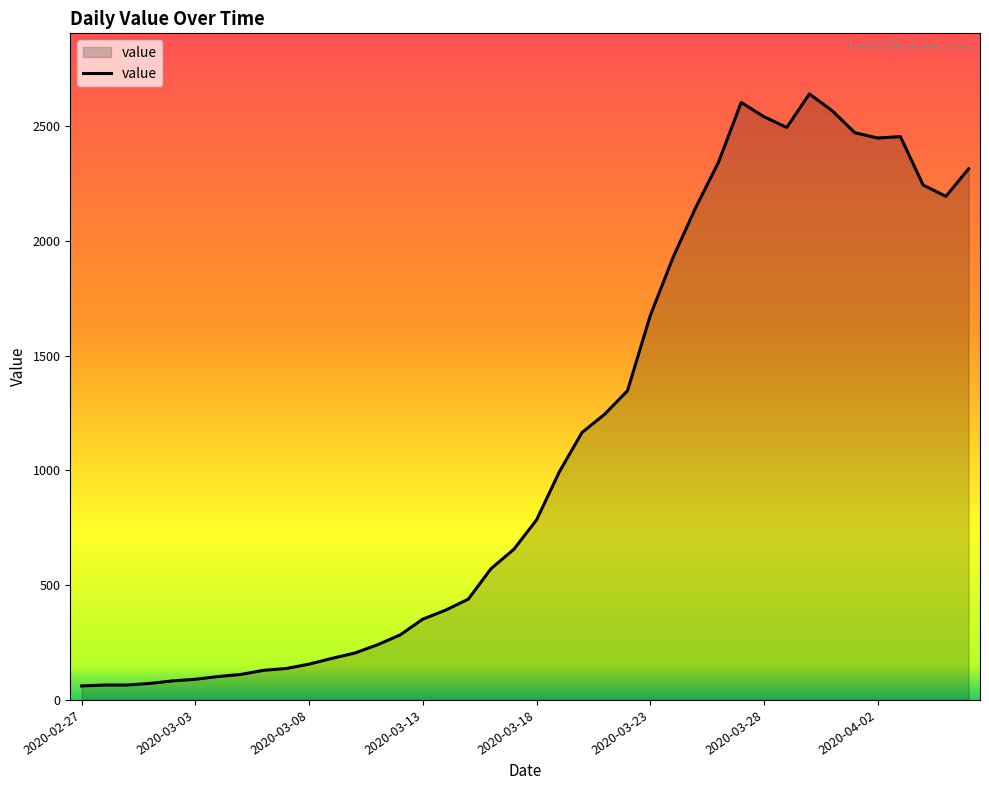

What is the maximum value shown in the chart?

2640